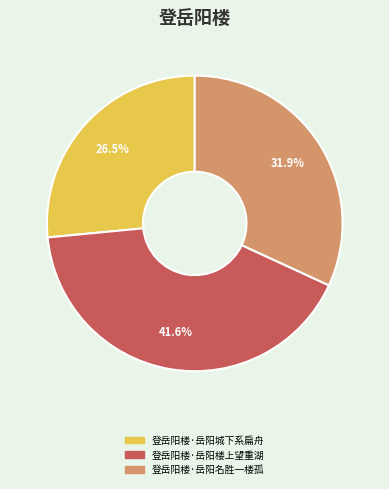

Is there any slice that represents more than half of the pie?

No